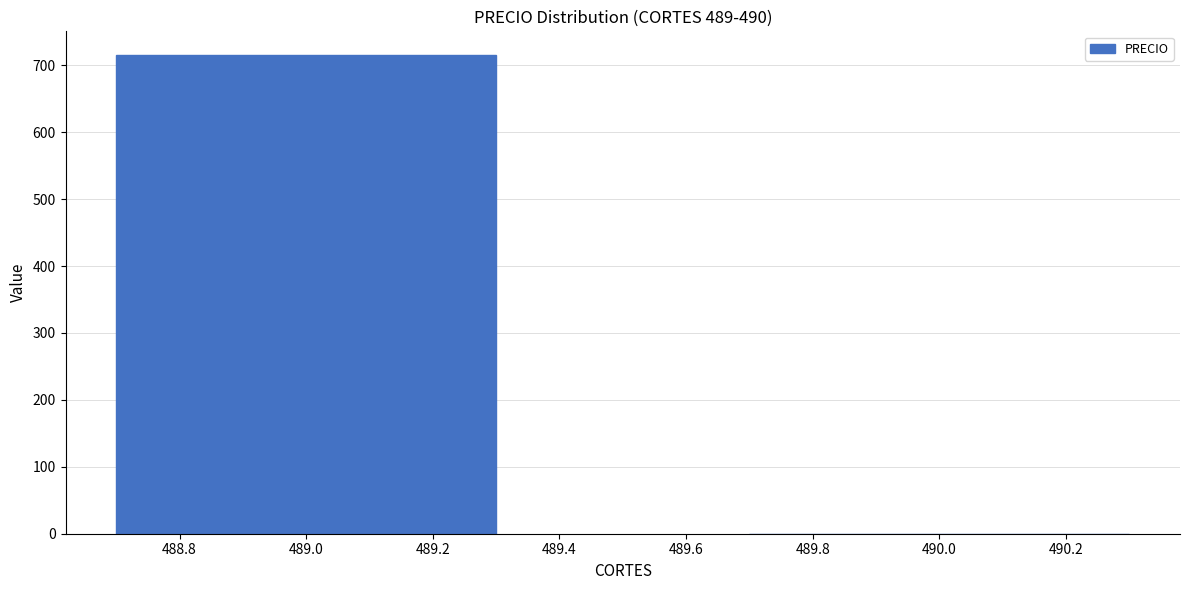

Reading left to right, what are all the values shown in this chart?

489.0=715	490.0=0